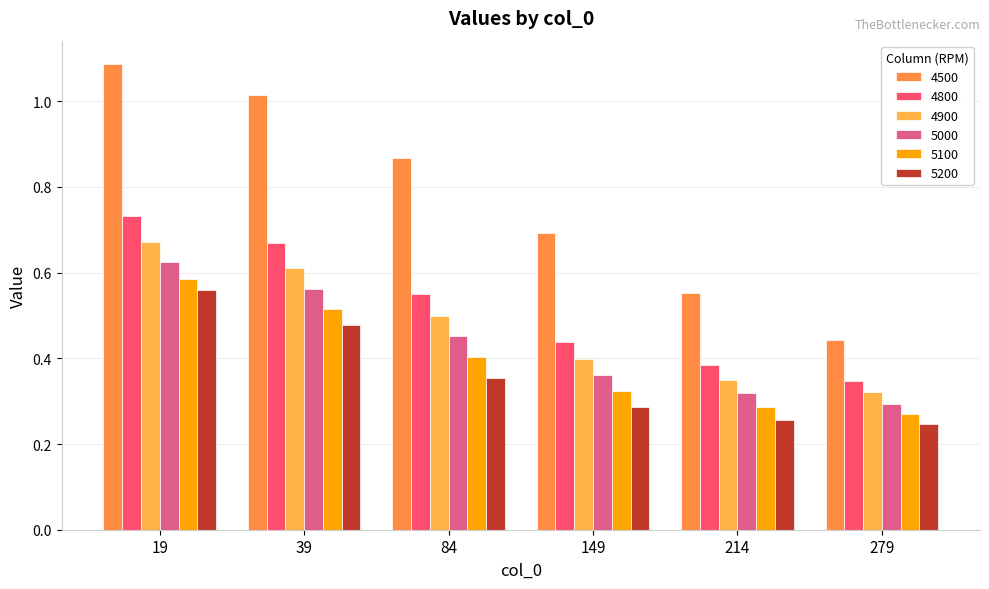

Reading right to left, what are all the values shown in this chart?

4500: 279=0.4	214=0.6	149=0.7	84=0.9	39=1.0	19=1.1
4800: 279=0.3	214=0.4	149=0.4	84=0.6	39=0.7	19=0.7
4900: 279=0.3	214=0.3	149=0.4	84=0.5	39=0.6	19=0.7
5000: 279=0.3	214=0.3	149=0.4	84=0.5	39=0.6	19=0.6
5100: 279=0.3	214=0.3	149=0.3	84=0.4	39=0.5	19=0.6
5200: 279=0.2	214=0.3	149=0.3	84=0.4	39=0.5	19=0.6